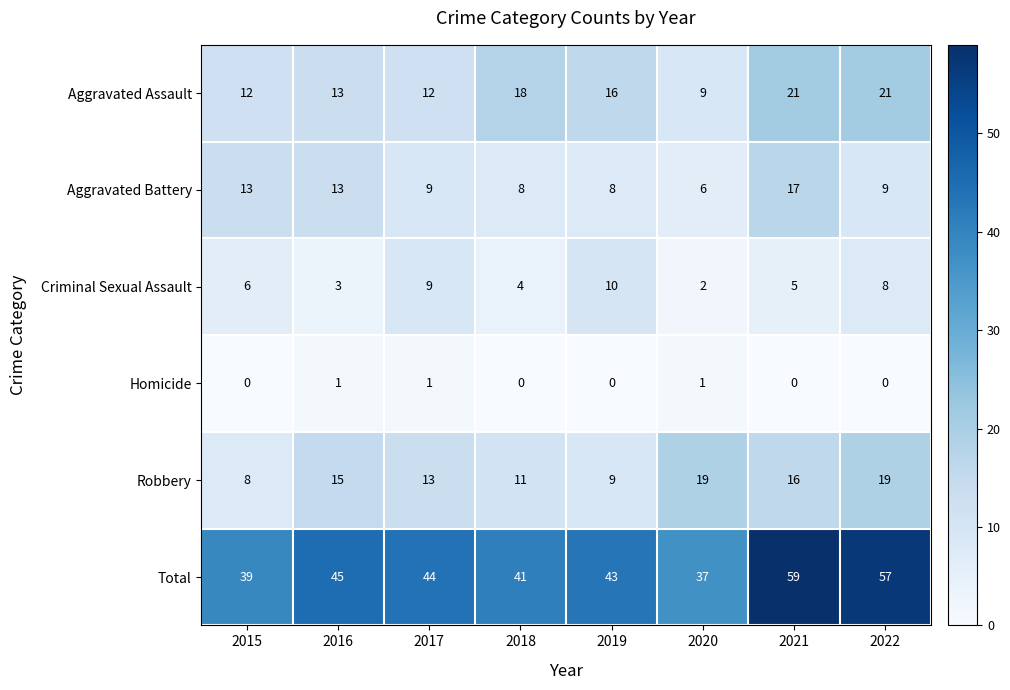

True or false: Total has a value of 30 at 2016.

False